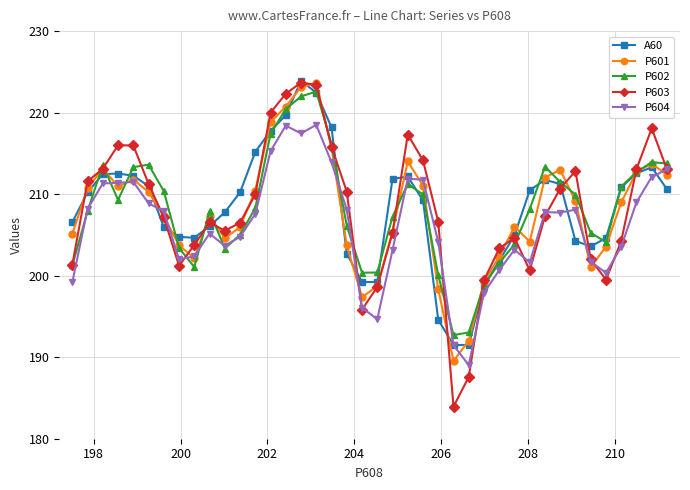

Which series has the widest spread of values?

P603